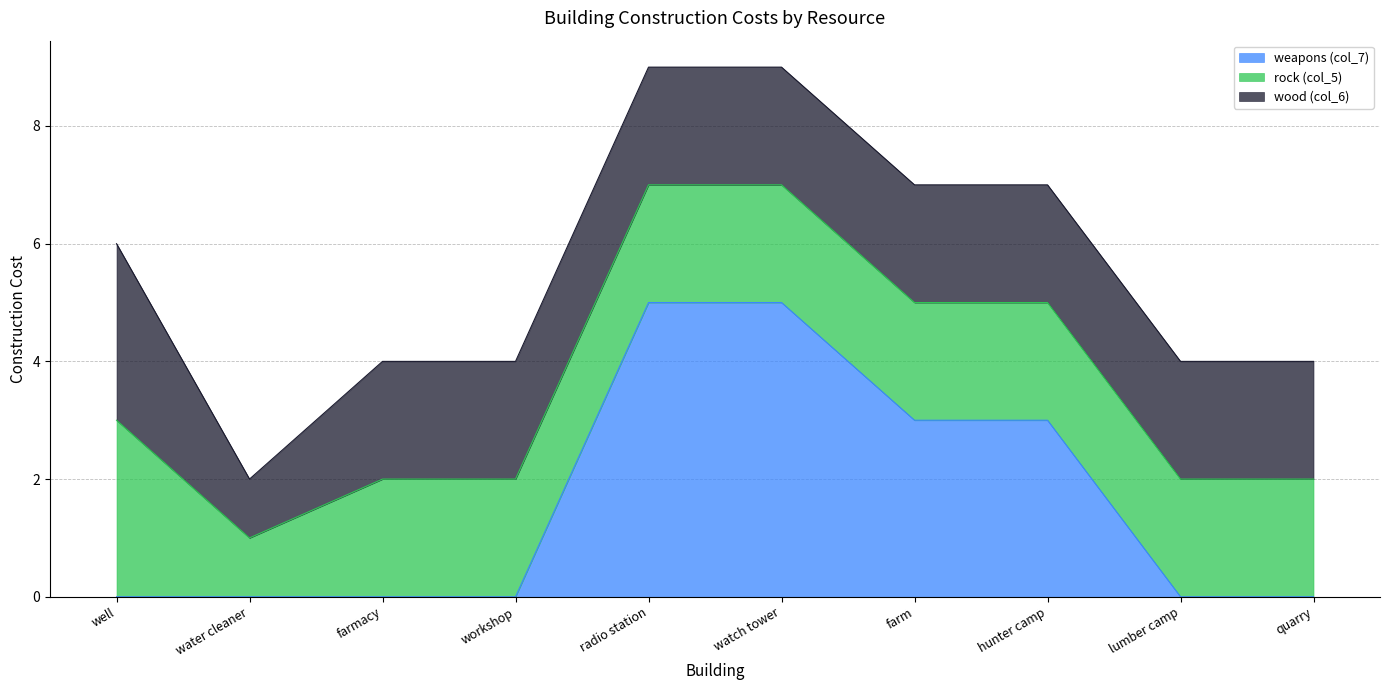

Which series ends up on top after the final intersection of wood (col_6) and weapons (col_7)?

wood (col_6)